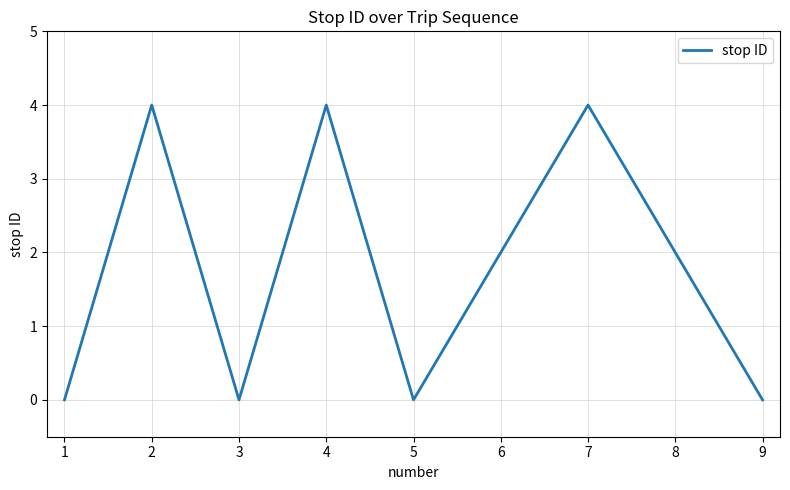

What is the greatest value displayed?

4